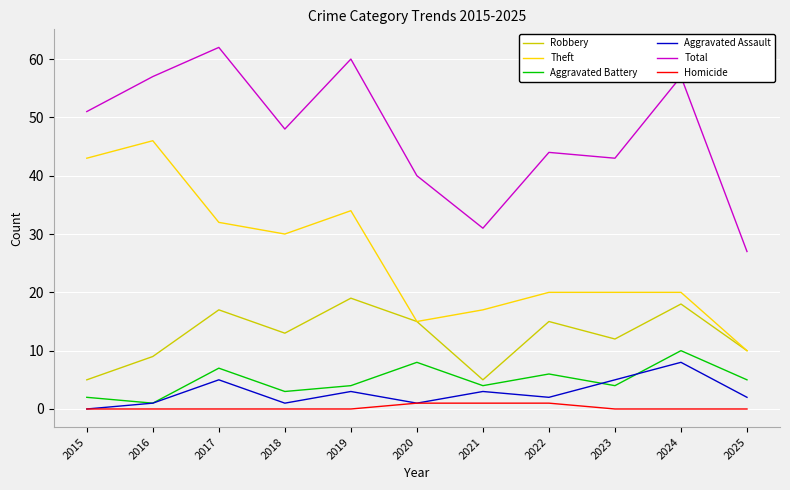

Between 2017 and 2023, which series saw the biggest shift?

Total